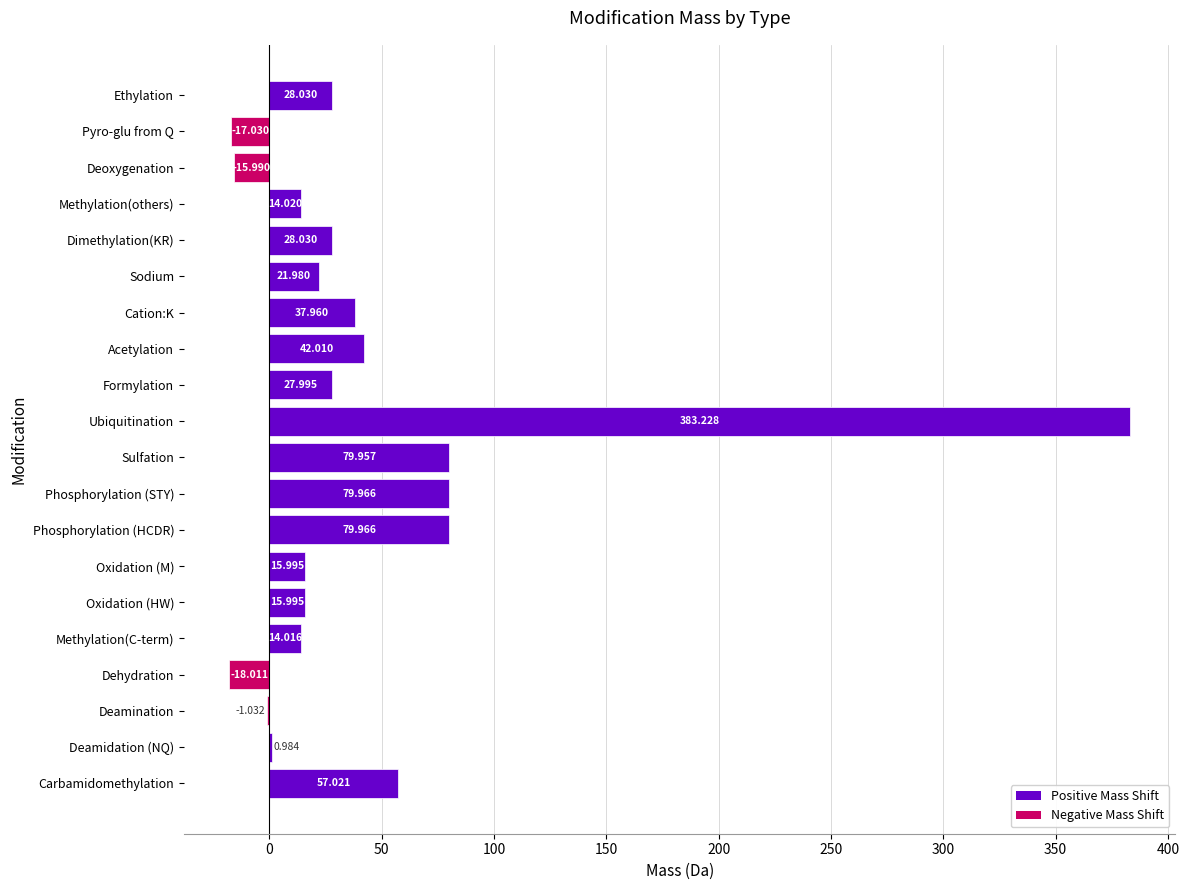

Count the number of values greater than 27.

10